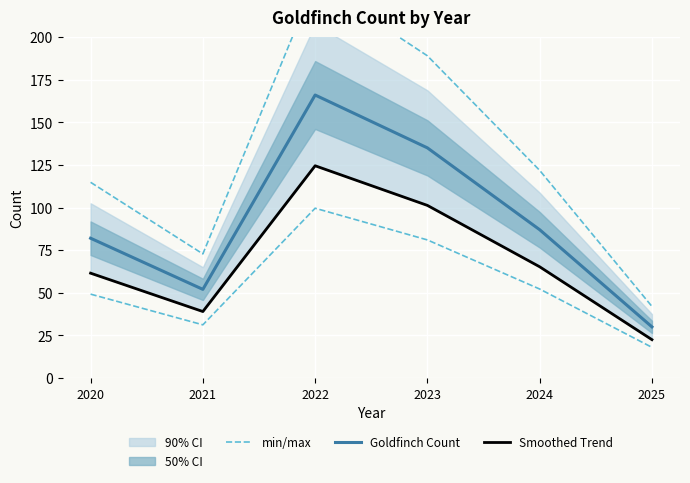

True or false: Goldfinch Count and min/max cross at least once.

False